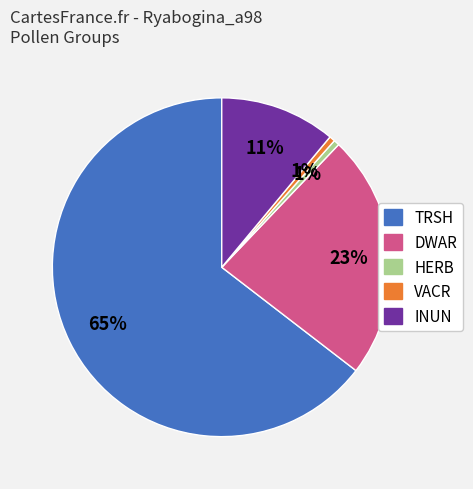

The INUN slice represents 11% of the pie. True or false?

True